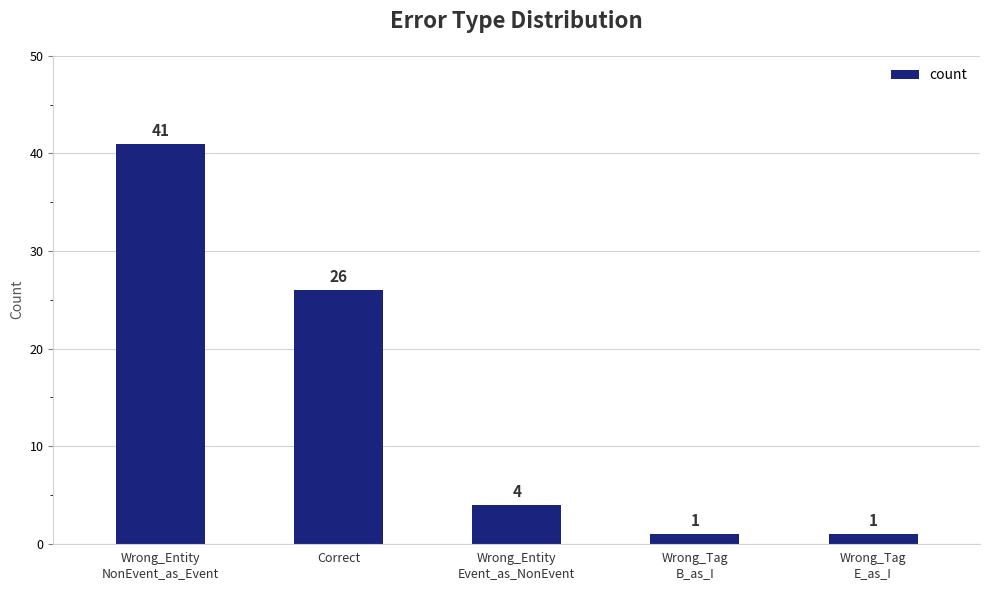

What is the difference between the maximum and minimum values?

40